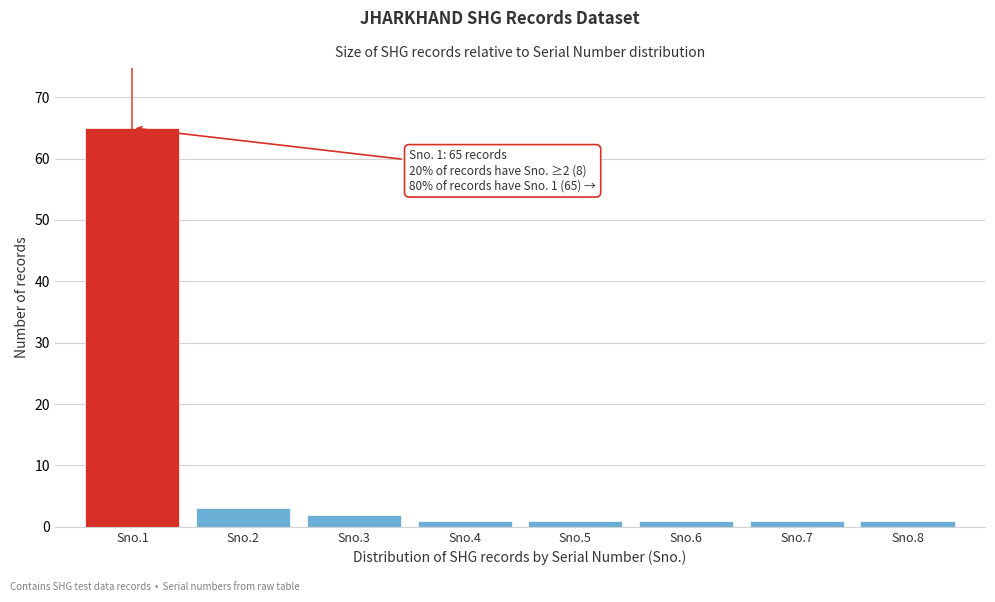

Reading left to right, what are all the values shown in this chart?

65	3	2	1	1	1	1	1